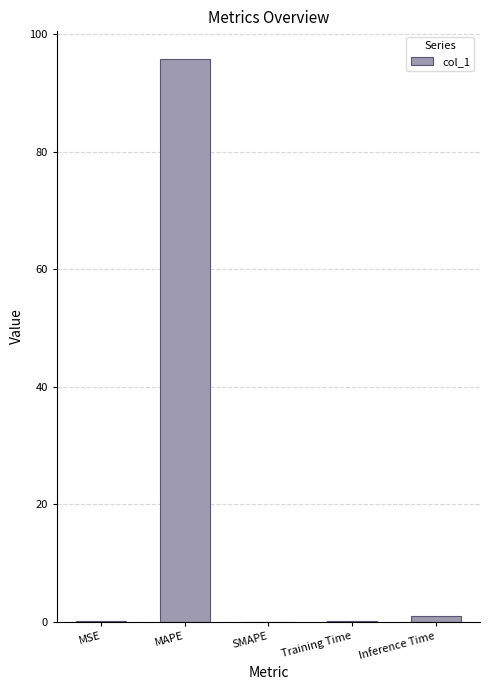

What is the approximate value at MAPE?

95.7